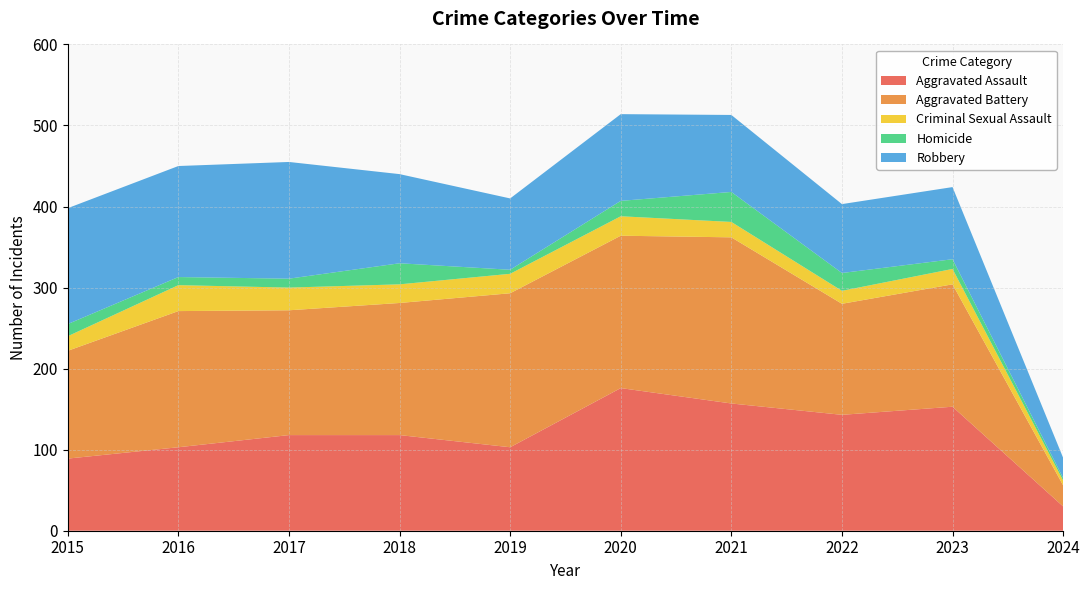

Reading left to right, list all the values displayed in this chart.

Aggravated Assault: 2015=89	2016=103	2017=118	2018=118	2019=103	2020=176	2021=157	2022=143	2023=153	2024=30
Aggravated Battery: 2015=133	2016=168	2017=154	2018=163	2019=190	2020=188	2021=205	2022=137	2023=151	2024=26
Criminal Sexual Assault: 2015=18	2016=32	2017=28	2018=23	2019=24	2020=24	2021=19	2022=16	2023=19	2024=6
Homicide: 2015=15	2016=10	2017=11	2018=26	2019=5	2020=19	2021=37	2022=22	2023=12	2024=3
Robbery: 2015=143	2016=137	2017=144	2018=110	2019=88	2020=107	2021=95	2022=85	2023=89	2024=25